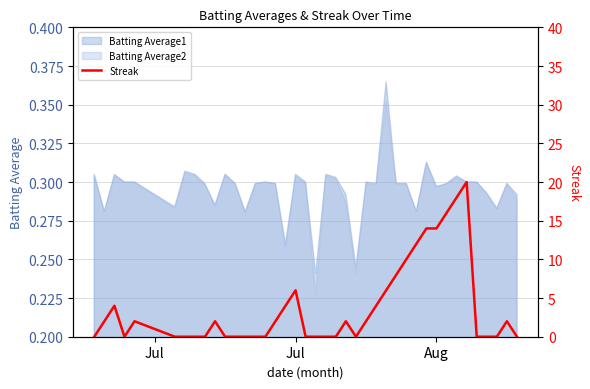

Reading left to right, what are all the values shown in this chart?

0	2	4	0	2	0	0	0	0	2	0	0	0	0	0	2	4	6	0	0	0	0	2	0	2	4	6	8	10	12	14	14	16	18	20	0	0	0	2	0